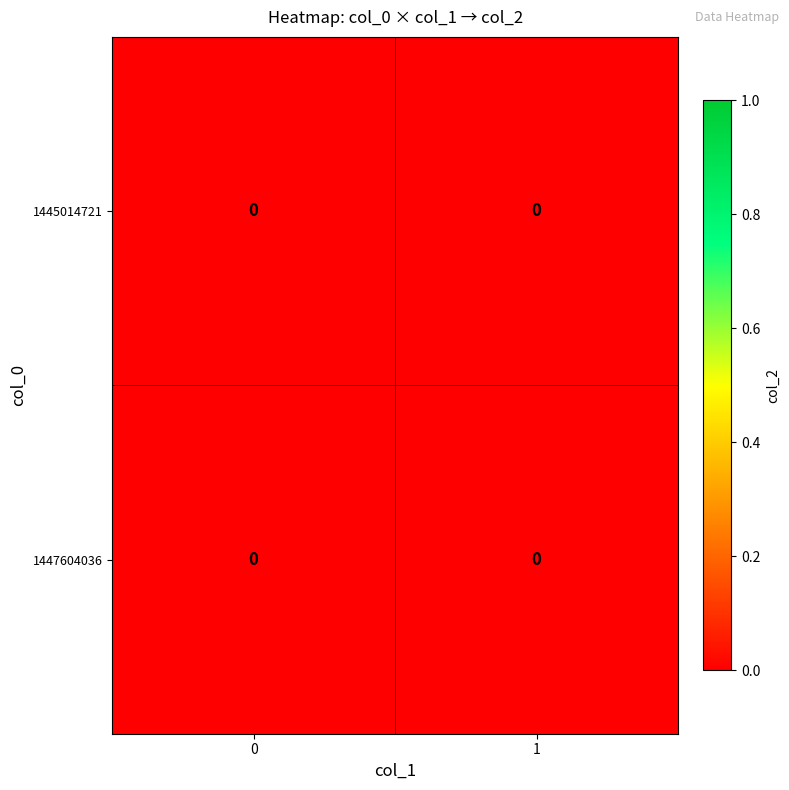

Count the number of data series in this chart.

2